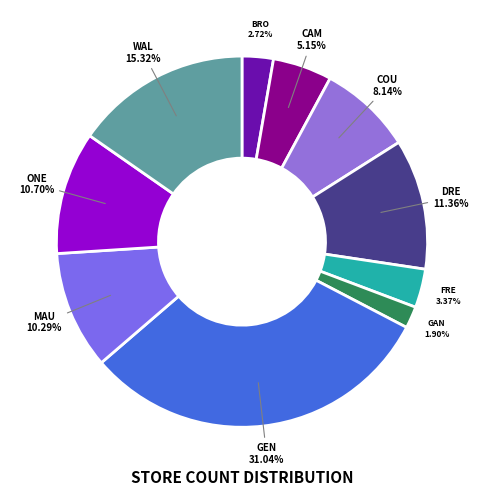

To the nearest percent, what is the difference between the COU and GAN slice percentages?

6%